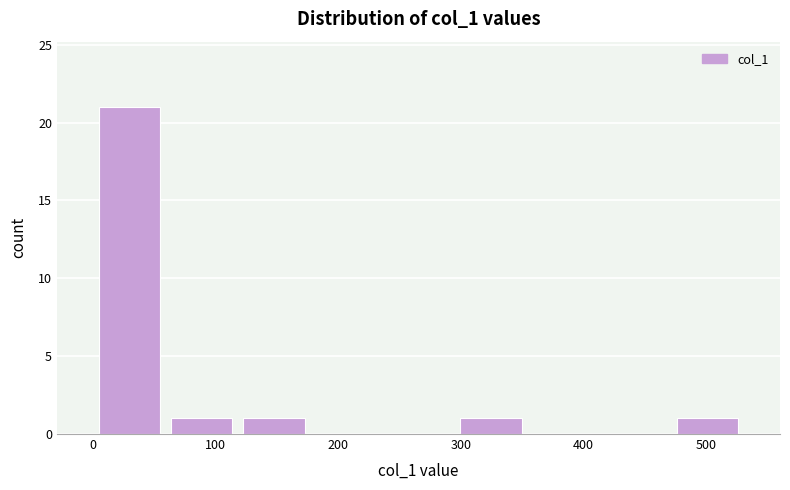

Which range on the x-axis has the tallest bar?

0 to 60